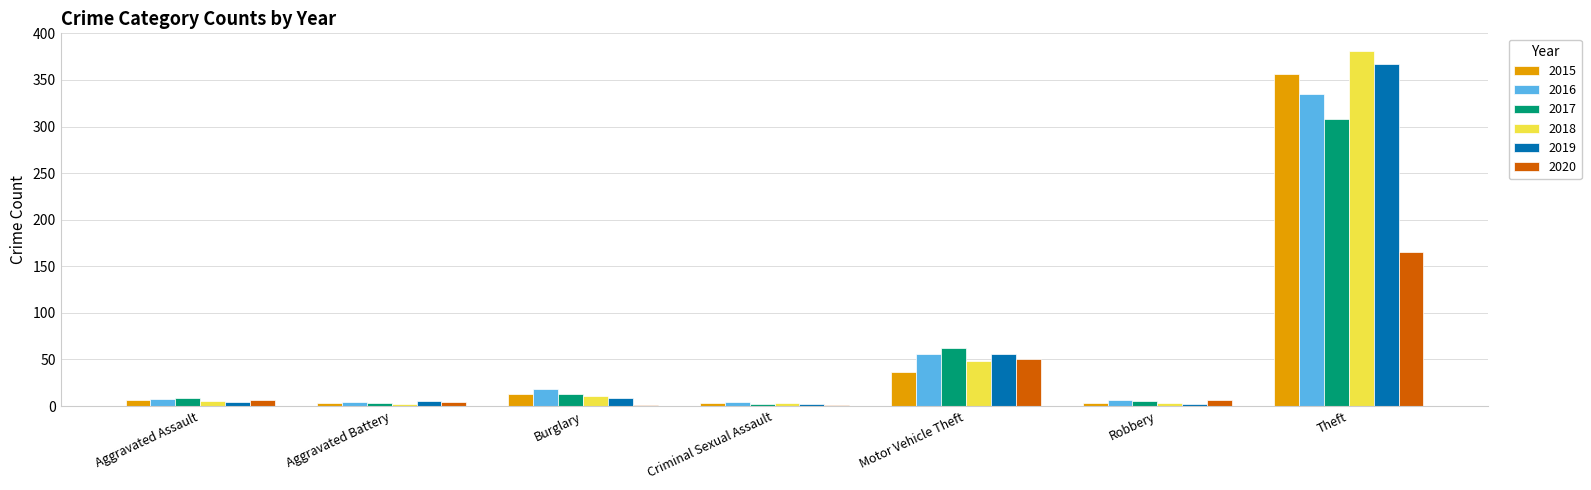

Is it true that 2019 equals 367 at Theft?

True